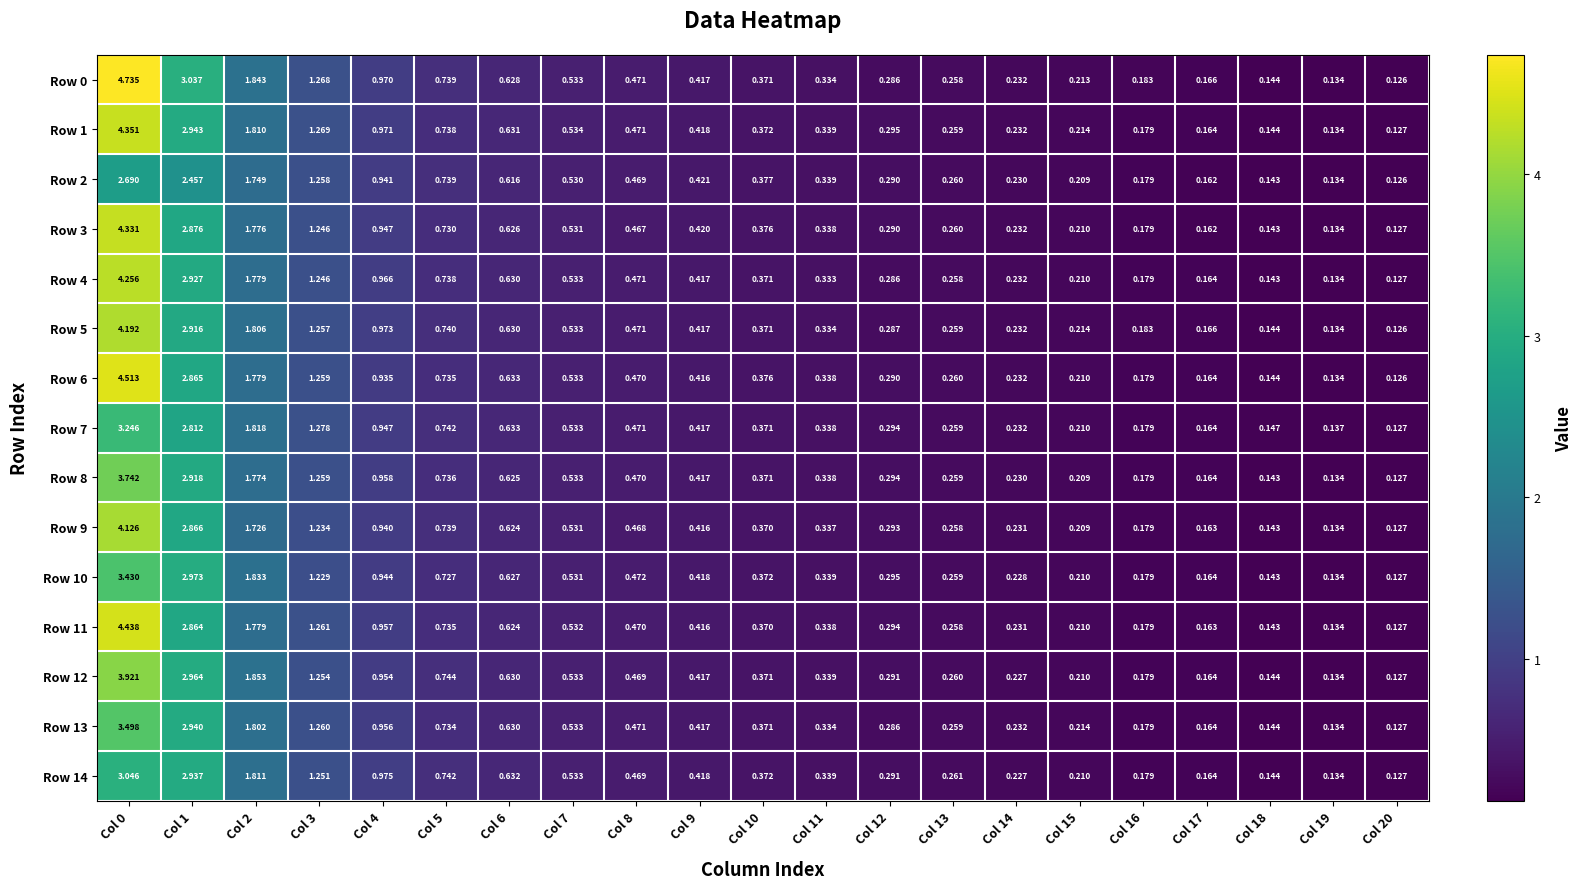

Reading left to right, transcribe all the data shown in this chart.

Row 0: Col 0=4.7	Col 1=3.0	Col 2=1.8	Col 3=1.3	Col 4=1.0	Col 5=0.7	Col 6=0.6	Col 7=0.5	Col 8=0.5	Col 9=0.4	Col 10=0.4	Col 11=0.3	Col 12=0.3	Col 13=0.3	Col 14=0.2	Col 15=0.2	Col 16=0.2	Col 17=0.2	Col 18=0.1	Col 19=0.1	Col 20=0.1
Row 1: Col 0=4.4	Col 1=2.9	Col 2=1.8	Col 3=1.3	Col 4=1.0	Col 5=0.7	Col 6=0.6	Col 7=0.5	Col 8=0.5	Col 9=0.4	Col 10=0.4	Col 11=0.3	Col 12=0.3	Col 13=0.3	Col 14=0.2	Col 15=0.2	Col 16=0.2	Col 17=0.2	Col 18=0.1	Col 19=0.1	Col 20=0.1
Row 2: Col 0=2.7	Col 1=2.5	Col 2=1.7	Col 3=1.3	Col 4=0.9	Col 5=0.7	Col 6=0.6	Col 7=0.5	Col 8=0.5	Col 9=0.4	Col 10=0.4	Col 11=0.3	Col 12=0.3	Col 13=0.3	Col 14=0.2	Col 15=0.2	Col 16=0.2	Col 17=0.2	Col 18=0.1	Col 19=0.1	Col 20=0.1
Row 3: Col 0=4.3	Col 1=2.9	Col 2=1.8	Col 3=1.2	Col 4=0.9	Col 5=0.7	Col 6=0.6	Col 7=0.5	Col 8=0.5	Col 9=0.4	Col 10=0.4	Col 11=0.3	Col 12=0.3	Col 13=0.3	Col 14=0.2	Col 15=0.2	Col 16=0.2	Col 17=0.2	Col 18=0.1	Col 19=0.1	Col 20=0.1
Row 4: Col 0=4.3	Col 1=2.9	Col 2=1.8	Col 3=1.2	Col 4=1.0	Col 5=0.7	Col 6=0.6	Col 7=0.5	Col 8=0.5	Col 9=0.4	Col 10=0.4	Col 11=0.3	Col 12=0.3	Col 13=0.3	Col 14=0.2	Col 15=0.2	Col 16=0.2	Col 17=0.2	Col 18=0.1	Col 19=0.1	Col 20=0.1
Row 5: Col 0=4.2	Col 1=2.9	Col 2=1.8	Col 3=1.3	Col 4=1.0	Col 5=0.7	Col 6=0.6	Col 7=0.5	Col 8=0.5	Col 9=0.4	Col 10=0.4	Col 11=0.3	Col 12=0.3	Col 13=0.3	Col 14=0.2	Col 15=0.2	Col 16=0.2	Col 17=0.2	Col 18=0.1	Col 19=0.1	Col 20=0.1
Row 6: Col 0=4.5	Col 1=2.9	Col 2=1.8	Col 3=1.3	Col 4=0.9	Col 5=0.7	Col 6=0.6	Col 7=0.5	Col 8=0.5	Col 9=0.4	Col 10=0.4	Col 11=0.3	Col 12=0.3	Col 13=0.3	Col 14=0.2	Col 15=0.2	Col 16=0.2	Col 17=0.2	Col 18=0.1	Col 19=0.1	Col 20=0.1
Row 7: Col 0=3.2	Col 1=2.8	Col 2=1.8	Col 3=1.3	Col 4=0.9	Col 5=0.7	Col 6=0.6	Col 7=0.5	Col 8=0.5	Col 9=0.4	Col 10=0.4	Col 11=0.3	Col 12=0.3	Col 13=0.3	Col 14=0.2	Col 15=0.2	Col 16=0.2	Col 17=0.2	Col 18=0.1	Col 19=0.1	Col 20=0.1
Row 8: Col 0=3.7	Col 1=2.9	Col 2=1.8	Col 3=1.3	Col 4=1.0	Col 5=0.7	Col 6=0.6	Col 7=0.5	Col 8=0.5	Col 9=0.4	Col 10=0.4	Col 11=0.3	Col 12=0.3	Col 13=0.3	Col 14=0.2	Col 15=0.2	Col 16=0.2	Col 17=0.2	Col 18=0.1	Col 19=0.1	Col 20=0.1
Row 9: Col 0=4.1	Col 1=2.9	Col 2=1.7	Col 3=1.2	Col 4=0.9	Col 5=0.7	Col 6=0.6	Col 7=0.5	Col 8=0.5	Col 9=0.4	Col 10=0.4	Col 11=0.3	Col 12=0.3	Col 13=0.3	Col 14=0.2	Col 15=0.2	Col 16=0.2	Col 17=0.2	Col 18=0.1	Col 19=0.1	Col 20=0.1
Row 10: Col 0=3.4	Col 1=3.0	Col 2=1.8	Col 3=1.2	Col 4=0.9	Col 5=0.7	Col 6=0.6	Col 7=0.5	Col 8=0.5	Col 9=0.4	Col 10=0.4	Col 11=0.3	Col 12=0.3	Col 13=0.3	Col 14=0.2	Col 15=0.2	Col 16=0.2	Col 17=0.2	Col 18=0.1	Col 19=0.1	Col 20=0.1
Row 11: Col 0=4.4	Col 1=2.9	Col 2=1.8	Col 3=1.3	Col 4=1.0	Col 5=0.7	Col 6=0.6	Col 7=0.5	Col 8=0.5	Col 9=0.4	Col 10=0.4	Col 11=0.3	Col 12=0.3	Col 13=0.3	Col 14=0.2	Col 15=0.2	Col 16=0.2	Col 17=0.2	Col 18=0.1	Col 19=0.1	Col 20=0.1
Row 12: Col 0=3.9	Col 1=3.0	Col 2=1.9	Col 3=1.3	Col 4=1.0	Col 5=0.7	Col 6=0.6	Col 7=0.5	Col 8=0.5	Col 9=0.4	Col 10=0.4	Col 11=0.3	Col 12=0.3	Col 13=0.3	Col 14=0.2	Col 15=0.2	Col 16=0.2	Col 17=0.2	Col 18=0.1	Col 19=0.1	Col 20=0.1
Row 13: Col 0=3.5	Col 1=2.9	Col 2=1.8	Col 3=1.3	Col 4=1.0	Col 5=0.7	Col 6=0.6	Col 7=0.5	Col 8=0.5	Col 9=0.4	Col 10=0.4	Col 11=0.3	Col 12=0.3	Col 13=0.3	Col 14=0.2	Col 15=0.2	Col 16=0.2	Col 17=0.2	Col 18=0.1	Col 19=0.1	Col 20=0.1
Row 14: Col 0=3.0	Col 1=2.9	Col 2=1.8	Col 3=1.3	Col 4=1.0	Col 5=0.7	Col 6=0.6	Col 7=0.5	Col 8=0.5	Col 9=0.4	Col 10=0.4	Col 11=0.3	Col 12=0.3	Col 13=0.3	Col 14=0.2	Col 15=0.2	Col 16=0.2	Col 17=0.2	Col 18=0.1	Col 19=0.1	Col 20=0.1